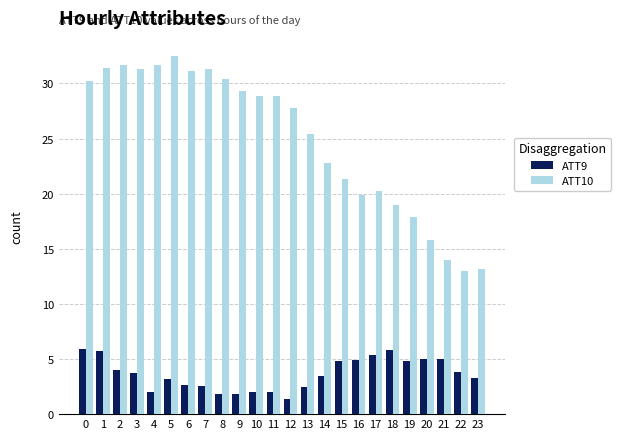

How many data points does each series have?

24